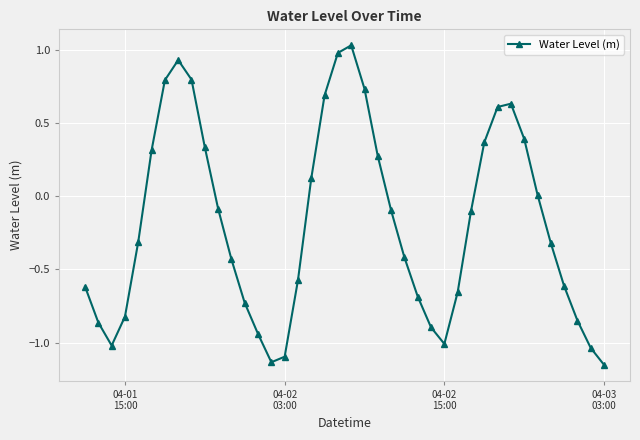

How many points are lower than both their immediate neighbors (excluding endpoints)?

3